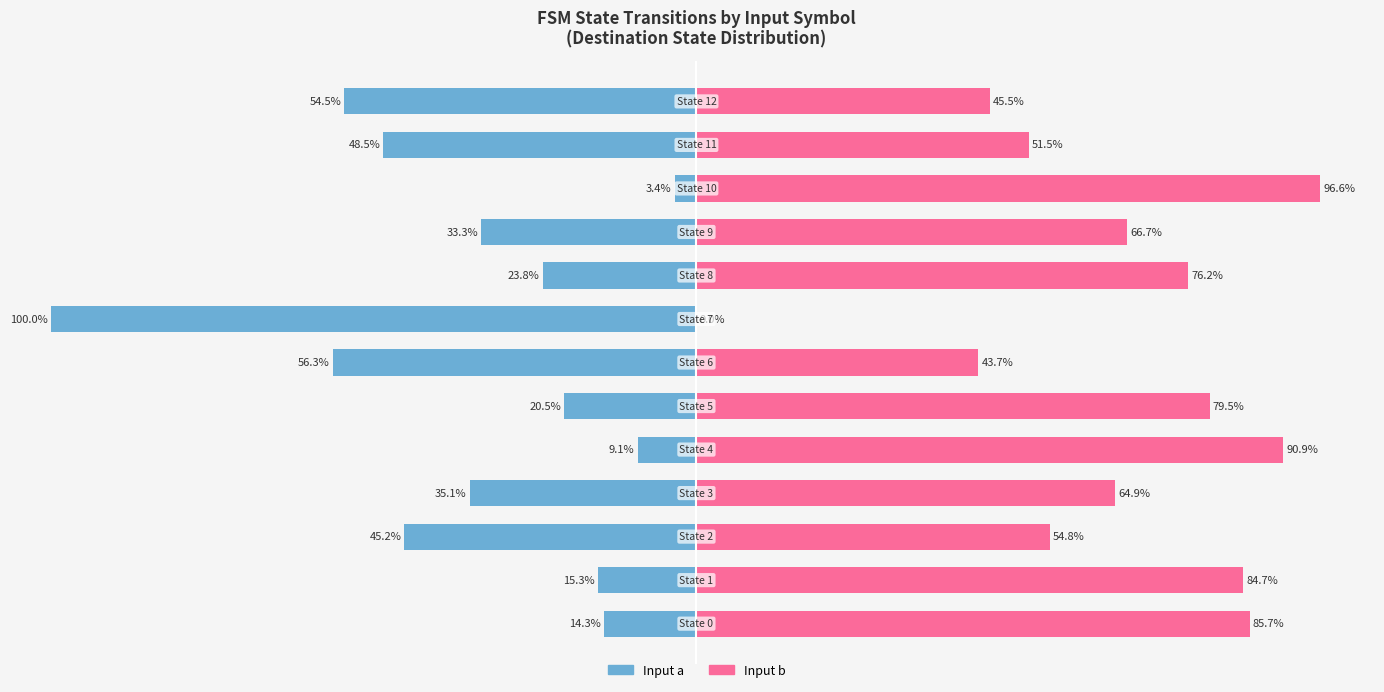

True or false: Input b has a value of 54.8 at 2.

True